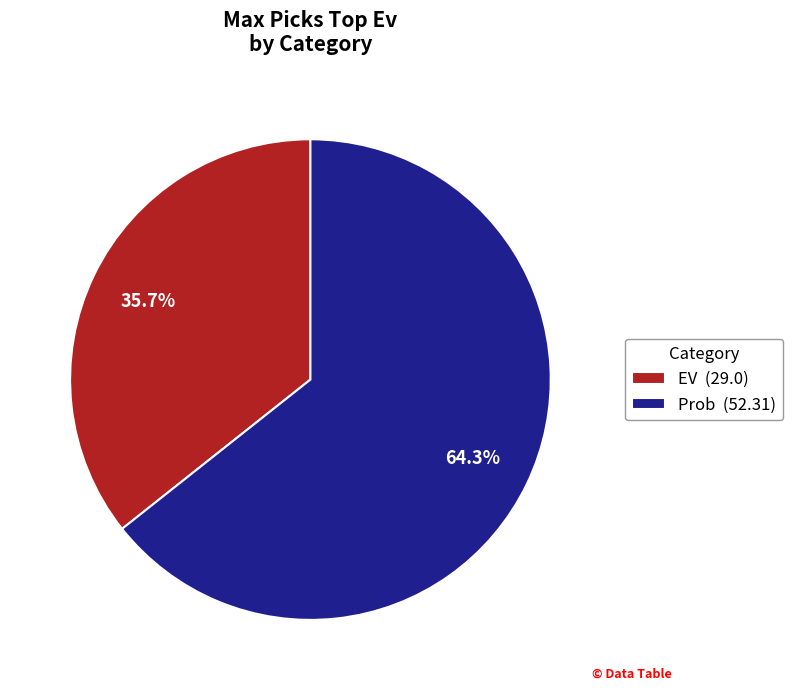

Which category has the biggest portion of the pie?

Prob